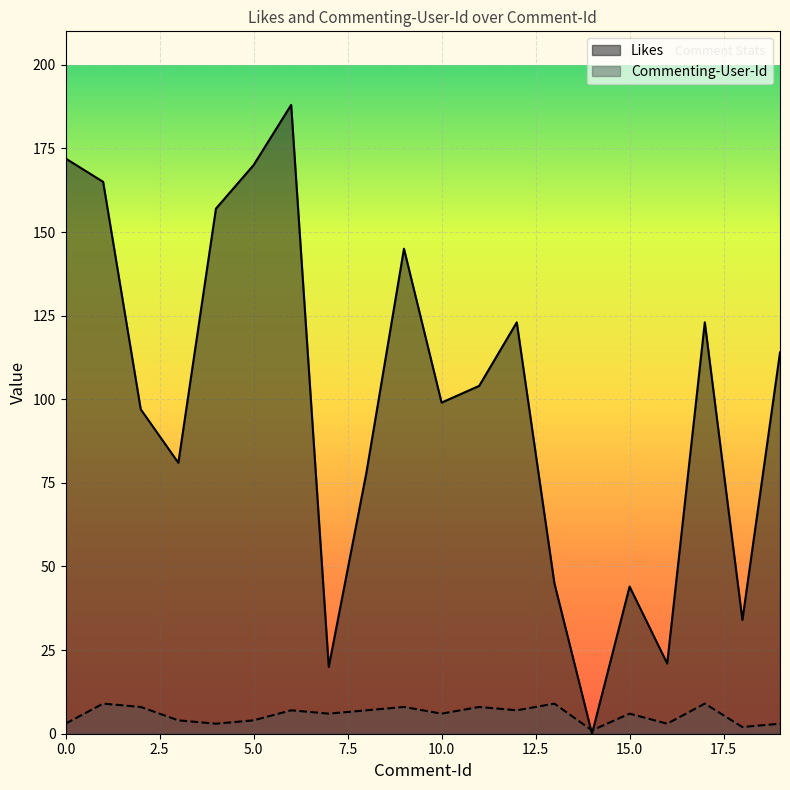

What is the greatest value displayed?

188